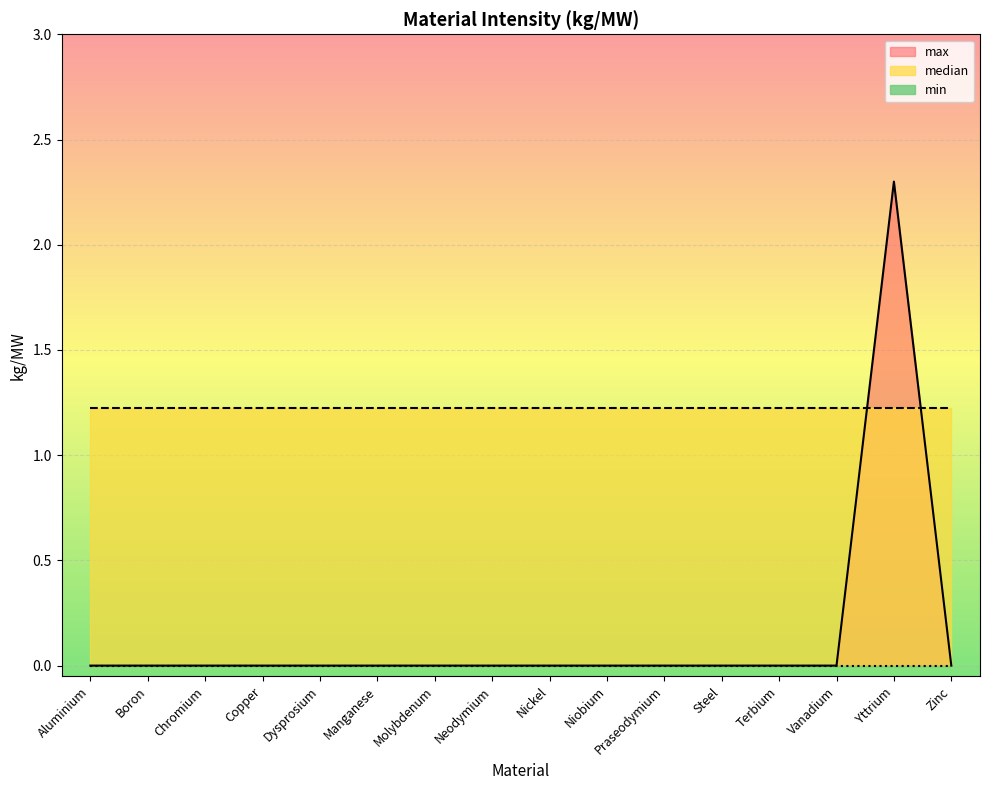

At how many categories does at least one series exceed 0?

16